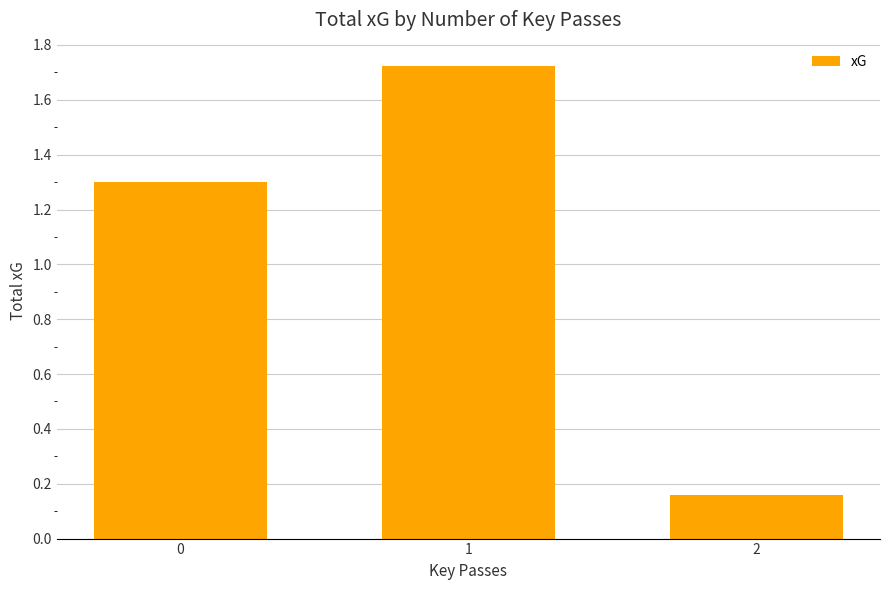

The chart shows a value of 2.6 at 1. True or false?

False